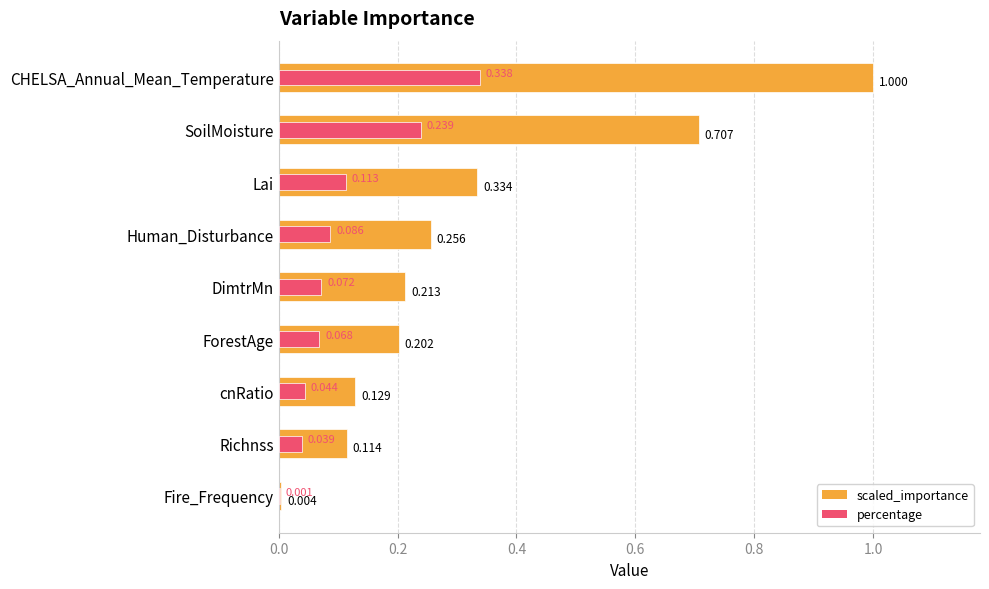

The percentage series shows 0.1 at DimtrMn. True or false?

False